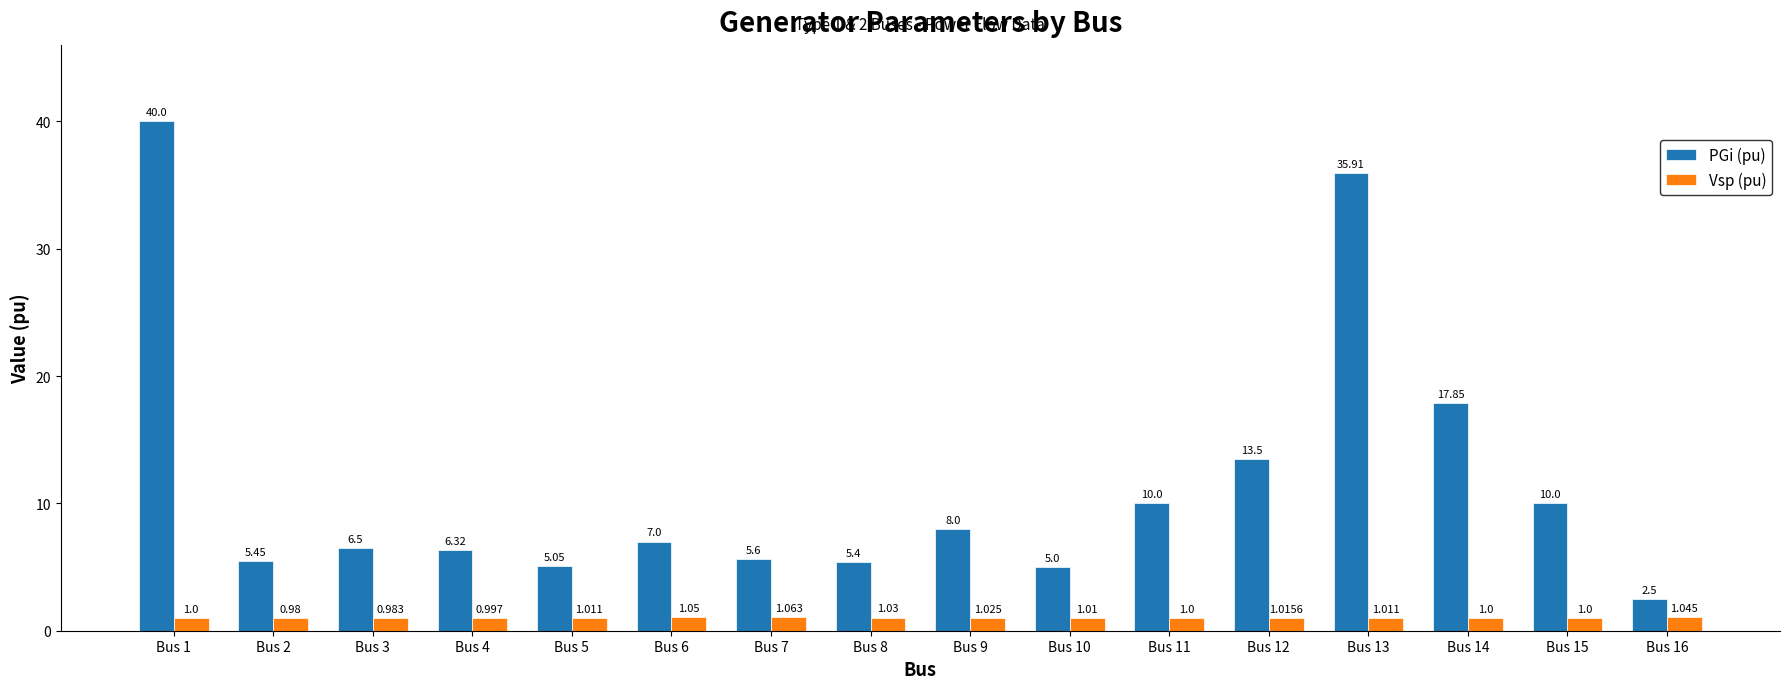

List the series in order of their peak value, lowest first.

Vsp (pu), PGi (pu)